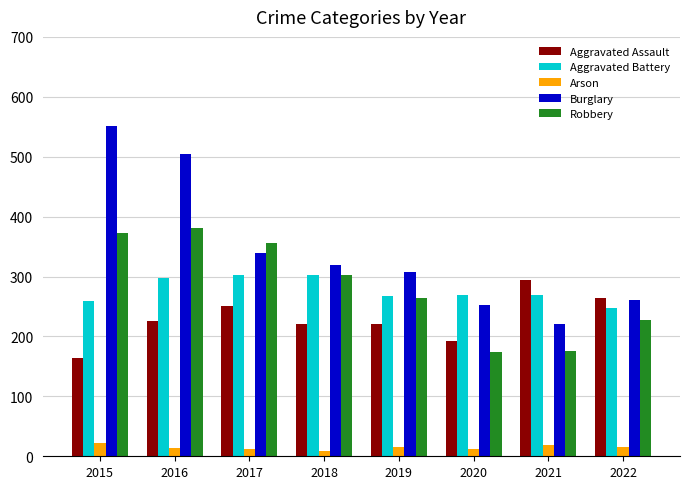

How many Arson values are between 12 and 18?

6